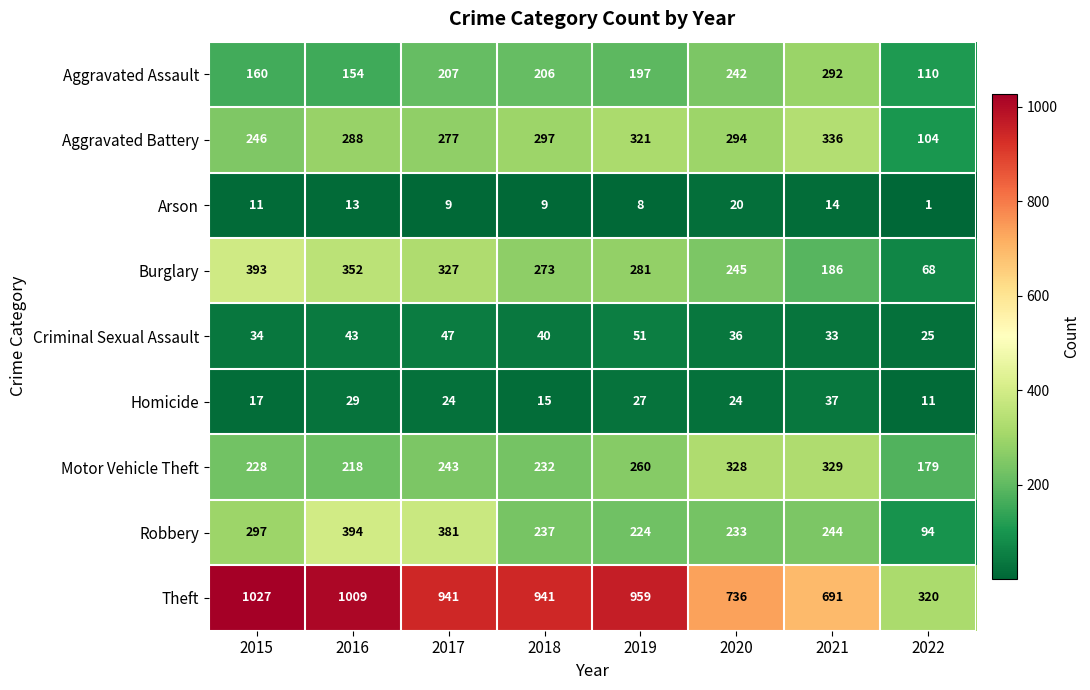

Is it true that Burglary equals 243 at 2021?

False